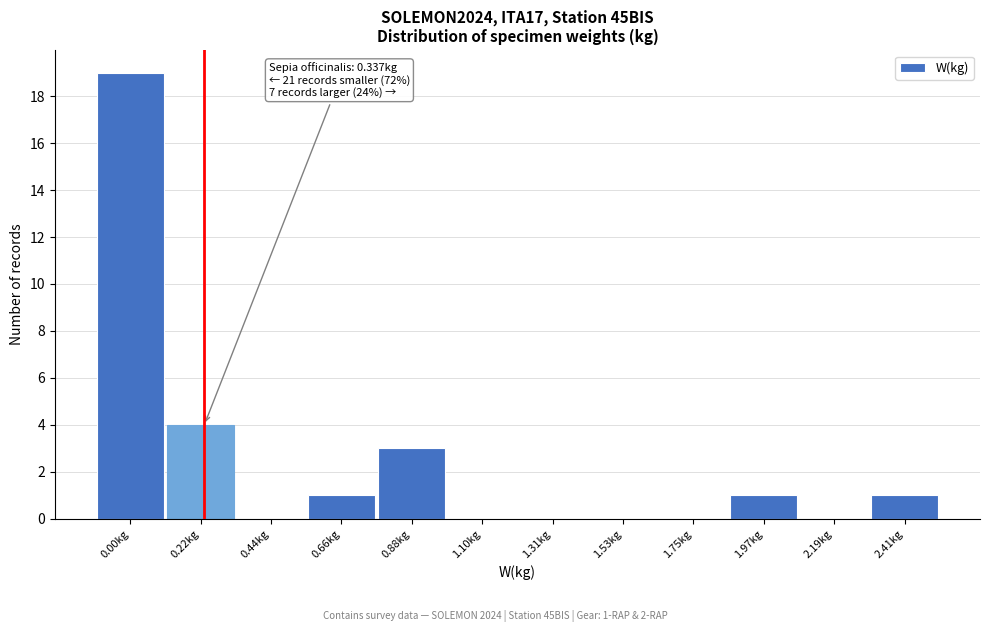

Reading left to right, transcribe all the data shown in this chart.

0.00kg=19	0.22kg=4	0.44kg=0	0.66kg=1	0.88kg=3	1.10kg=0	1.31kg=0	1.53kg=0	1.75kg=0	1.97kg=1	2.19kg=0	2.41kg=1